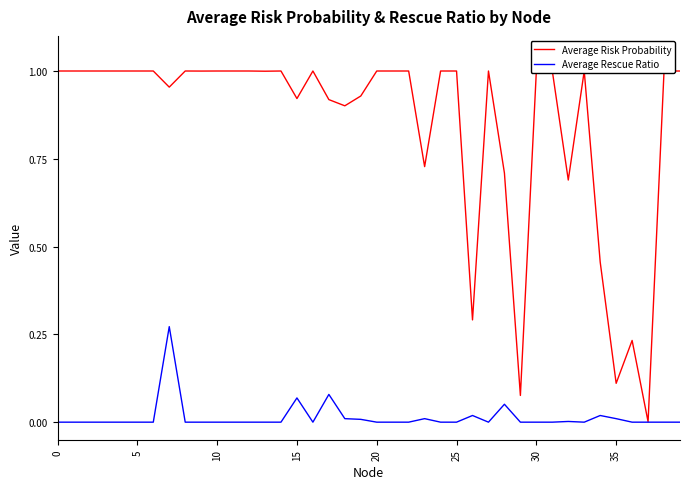

Rank the series by their maximum value, from highest to lowest.

Average Risk Probability, Average Rescue Ratio